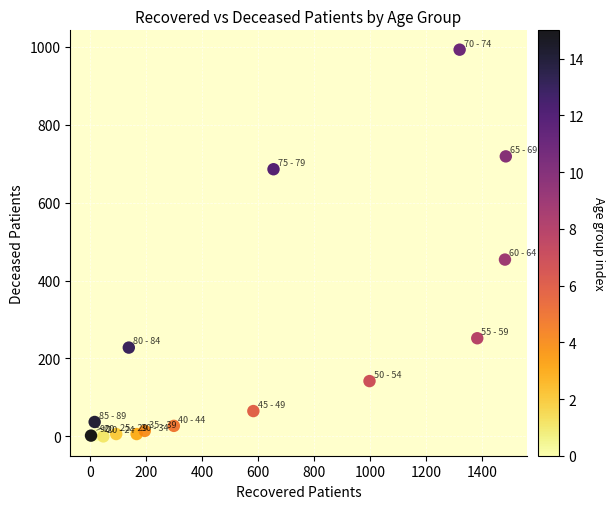

What Y value in the scatter plot is closest to 496?

454